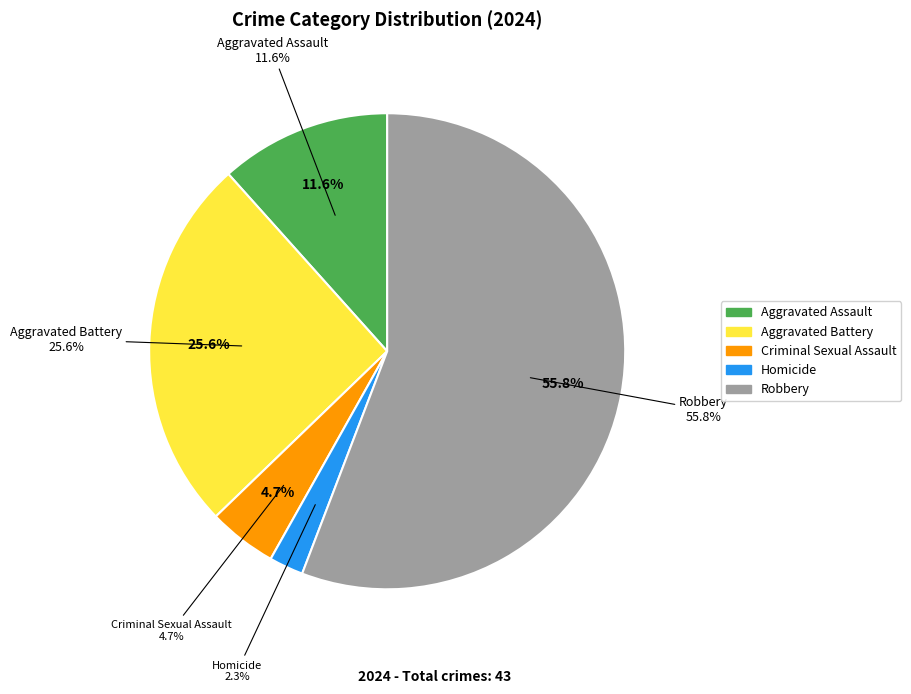

To the nearest percent, what is the average slice percentage?

20%